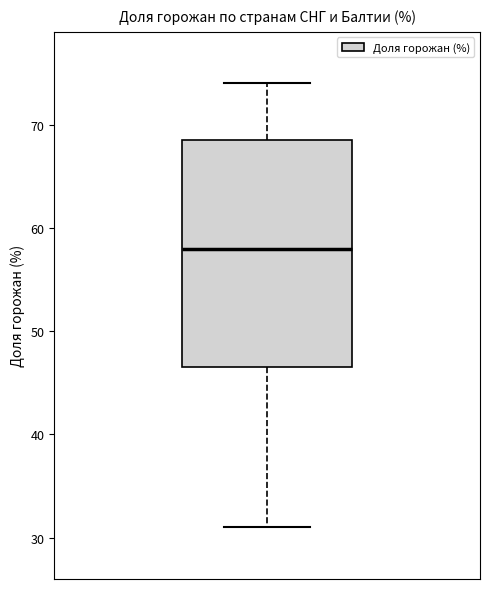

Transcribe this box plot: give where the median line is, the range the box spans, and where the two whiskers end, as read against the y-axis. The values are not printed on the chart, so give them approximately, as read against the axis.

median 58, box 47 to 69, whiskers 31 to 74